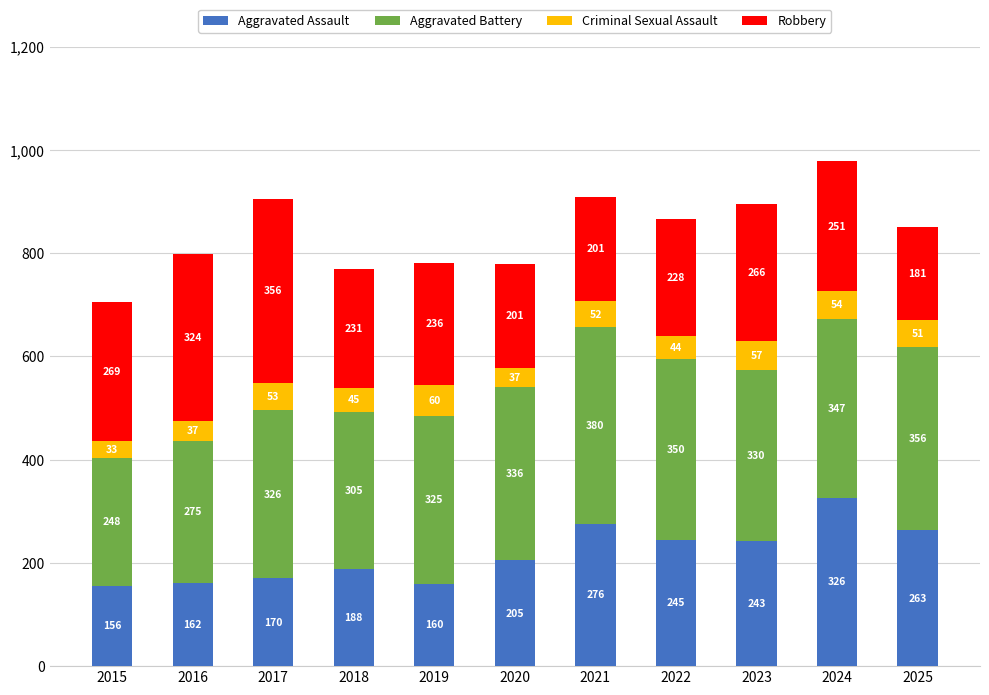

What is the minimum value for Aggravated Assault?

156